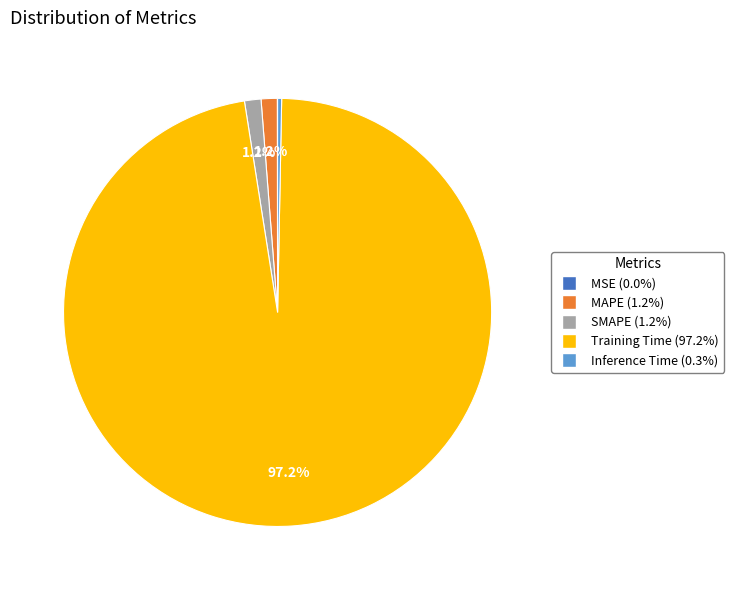

The SMAPE slice represents 1% of the pie. True or false?

True